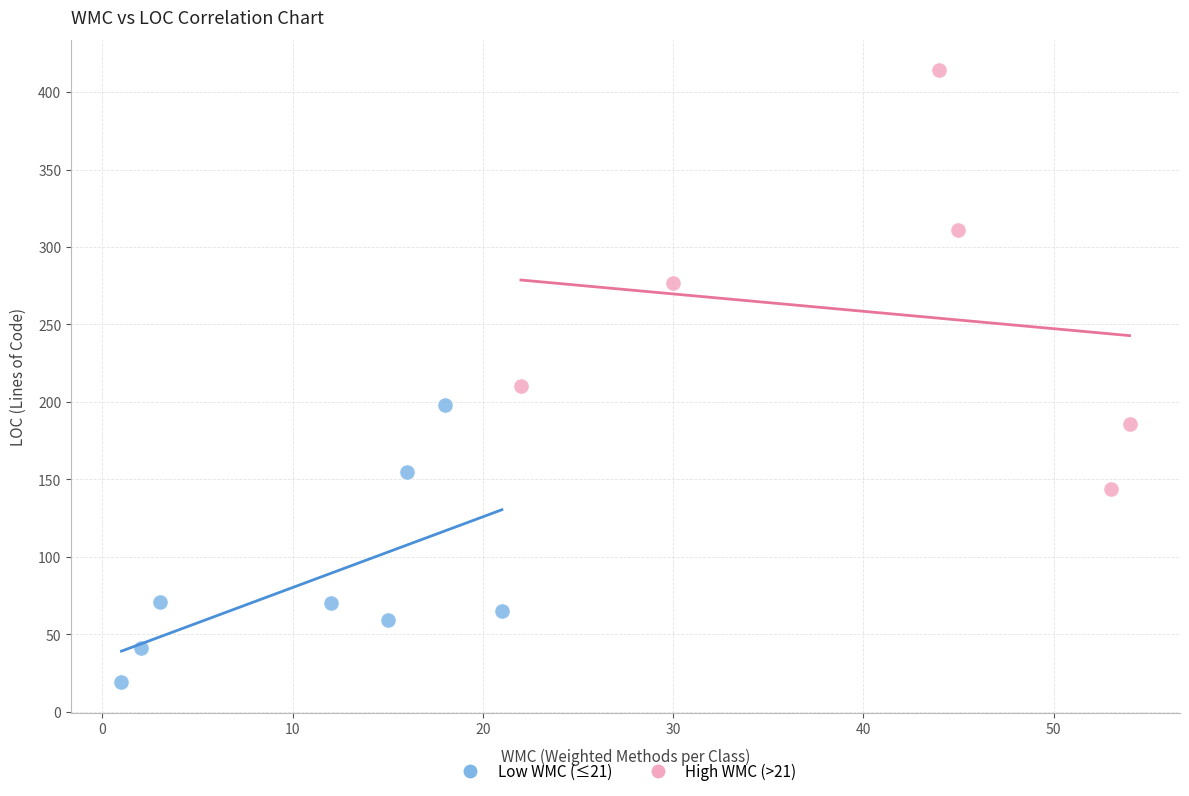

Which series has the widest spread of Y values?

High WMC (>21)